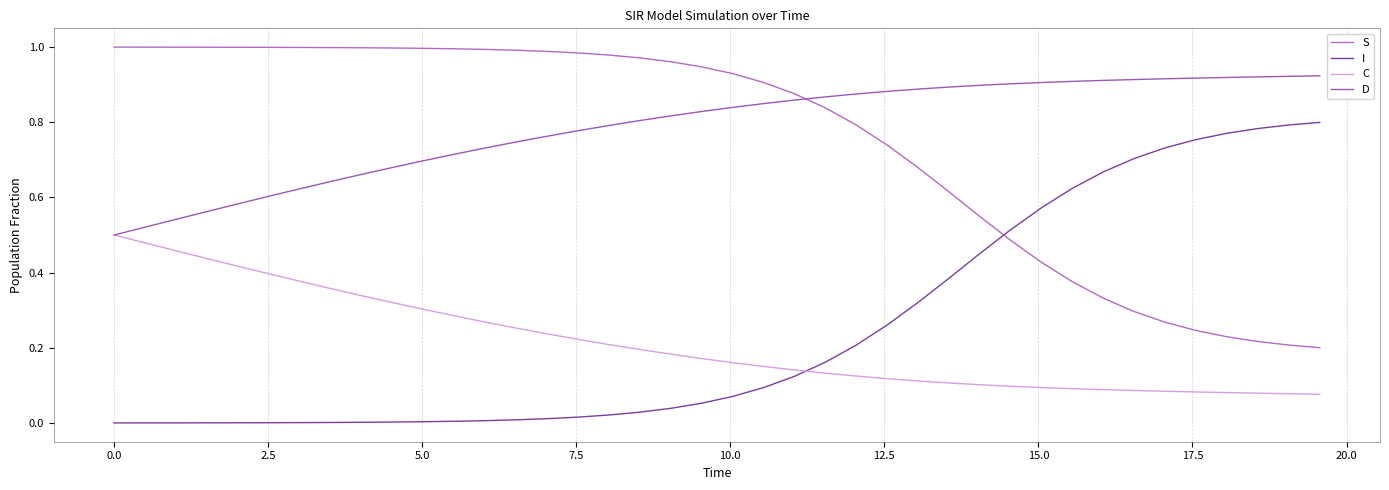

Which series has the largest total across all categories?

D